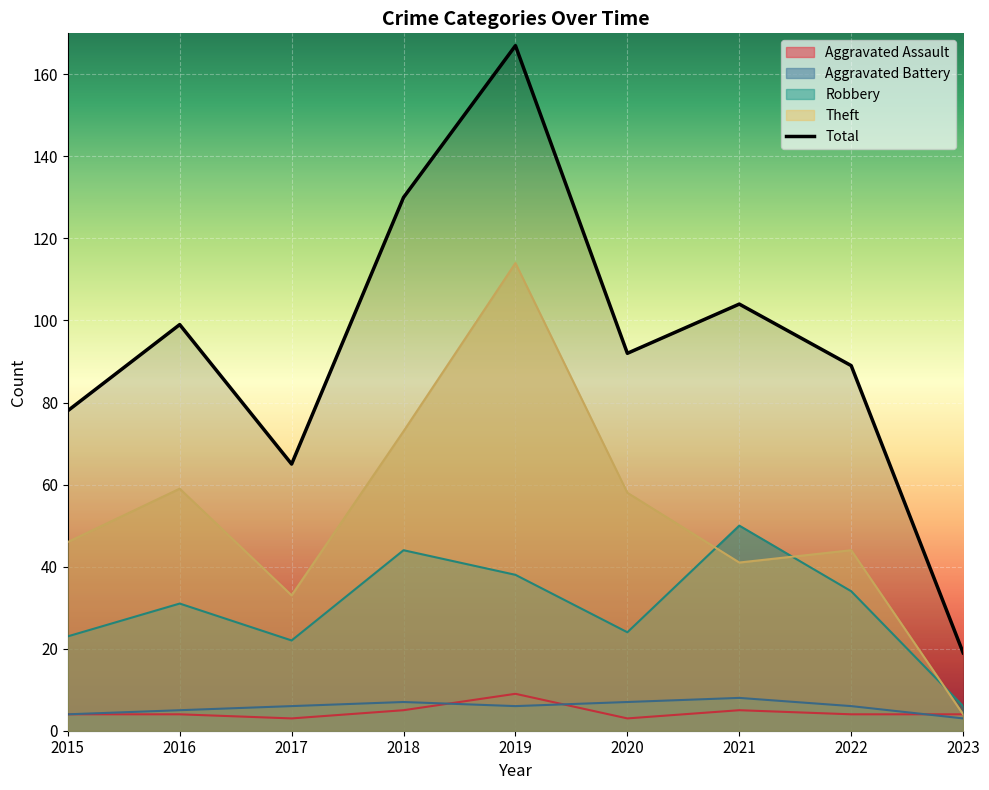

List the labels in order of Aggravated Battery value, smallest first.

2023, 2015, 2016, 2017, 2019, 2022, 2018, 2020, 2021